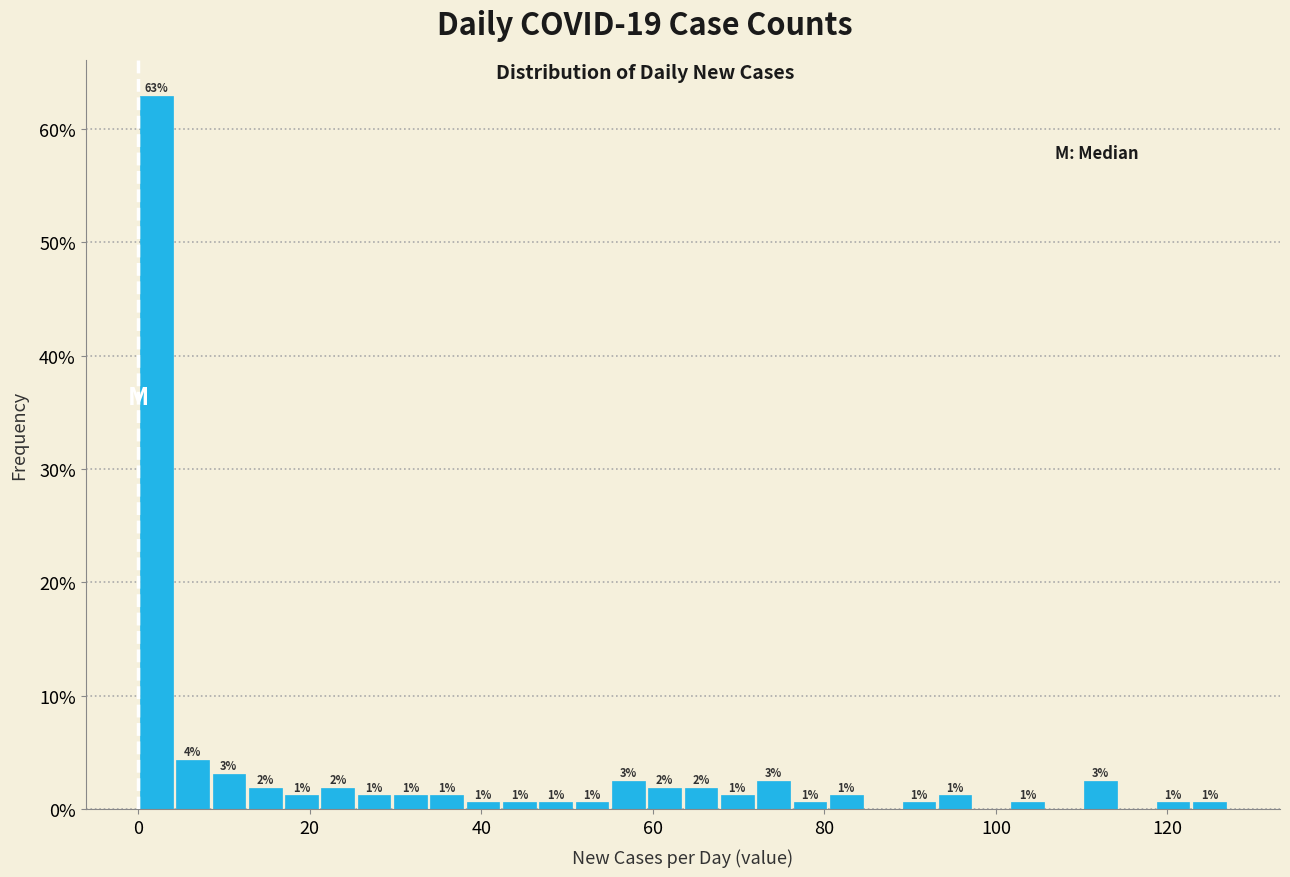

Read against the x-axis, roughly where is the centre of the tallest bar?

2